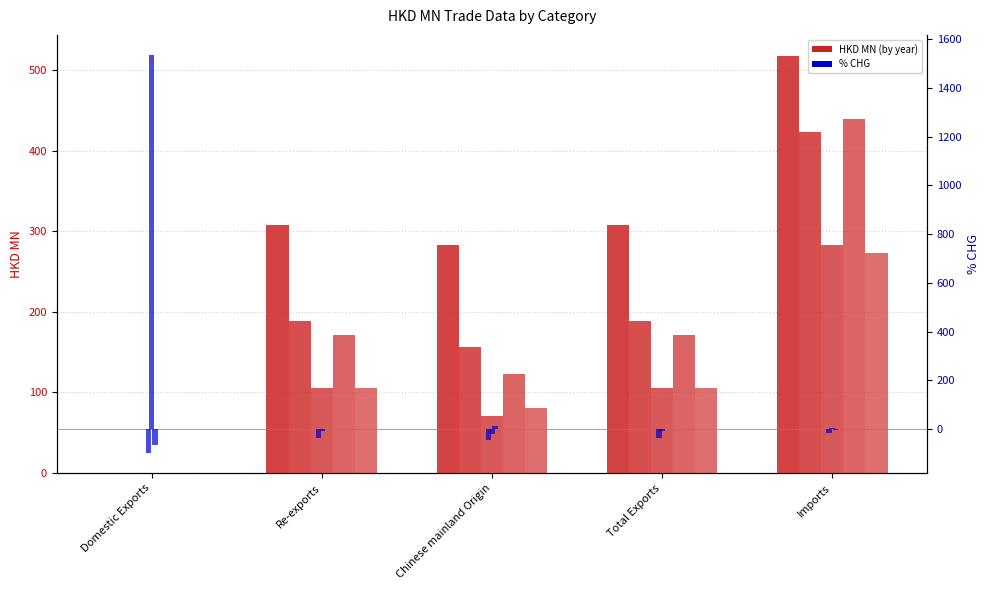

Between Imports and Total Exports, which is larger?

Imports